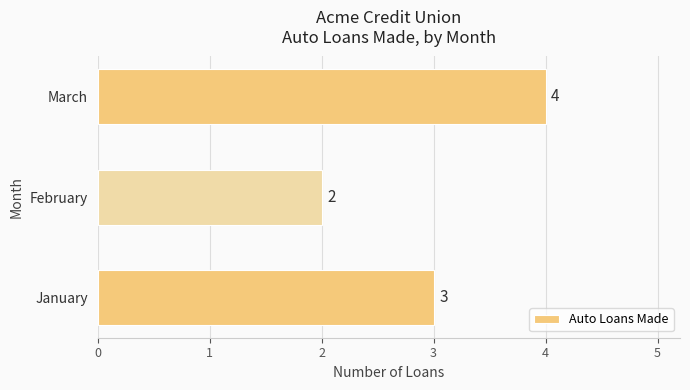

Reading bottom to top, what are all the values shown in this chart?

January=3	February=2	March=4